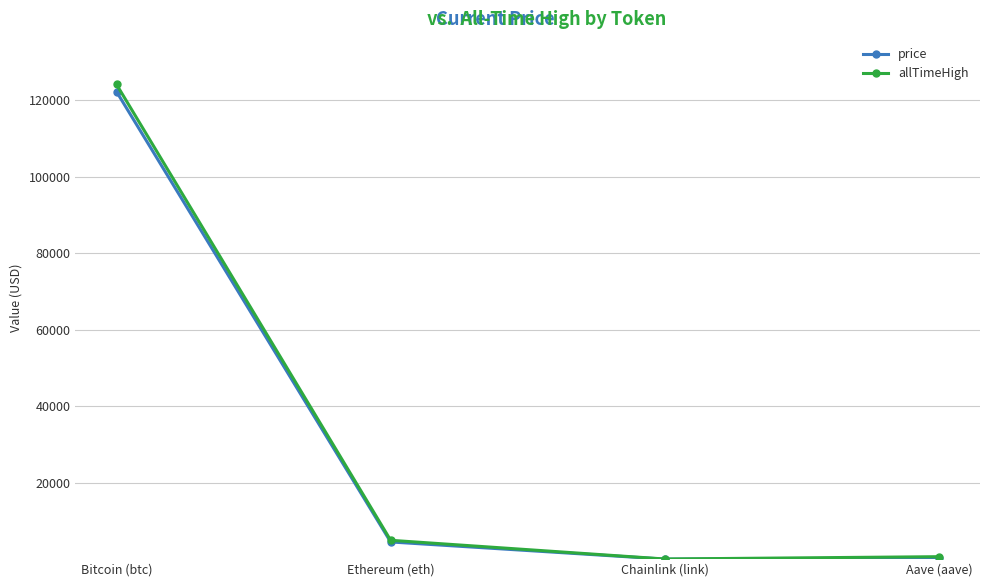

Read the price value at Ethereum (eth).

4511.0